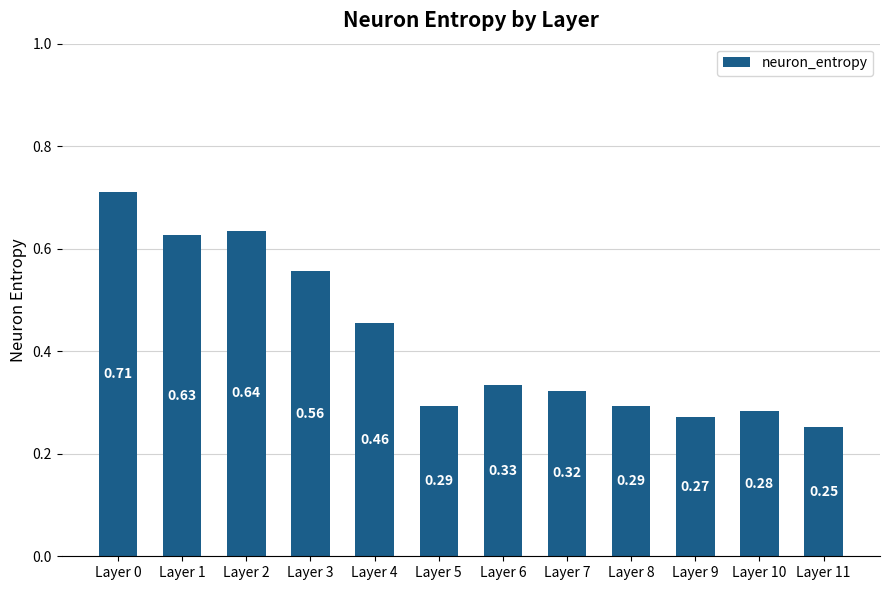

Between Layer 6 and Layer 0, which is larger?

Layer 0